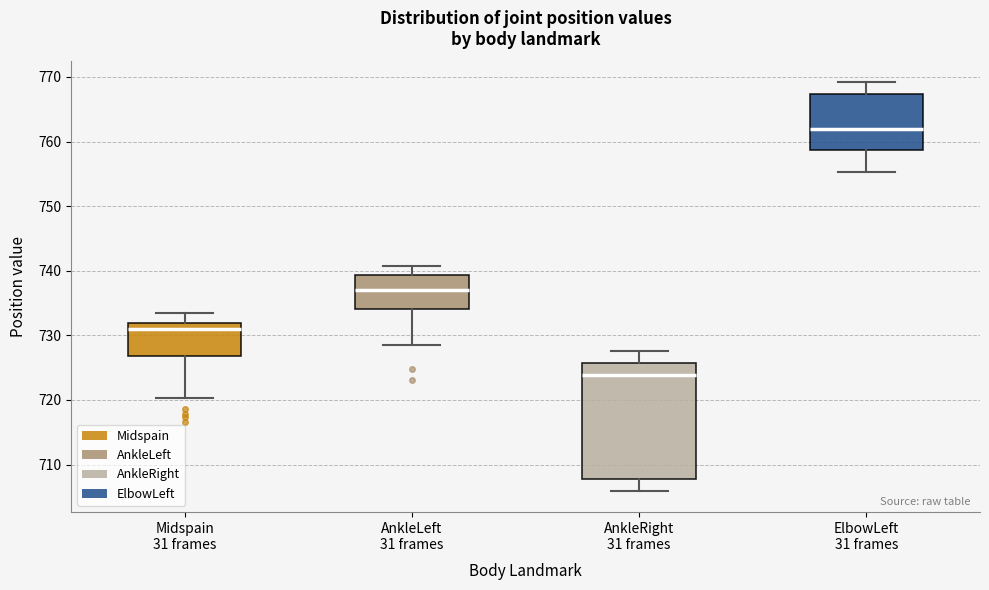

Which box is the tallest, from its lower edge to its upper edge?

AnkleRight 31 frames